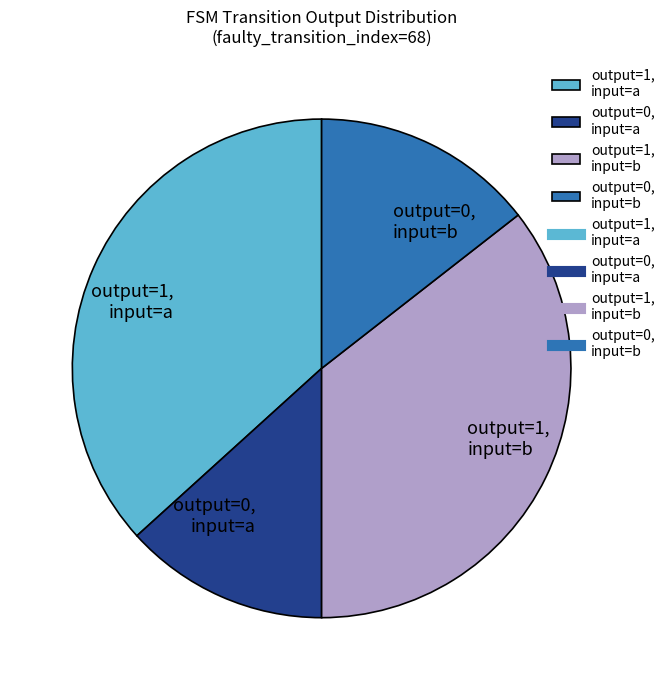

How many segments does this pie chart have?

4